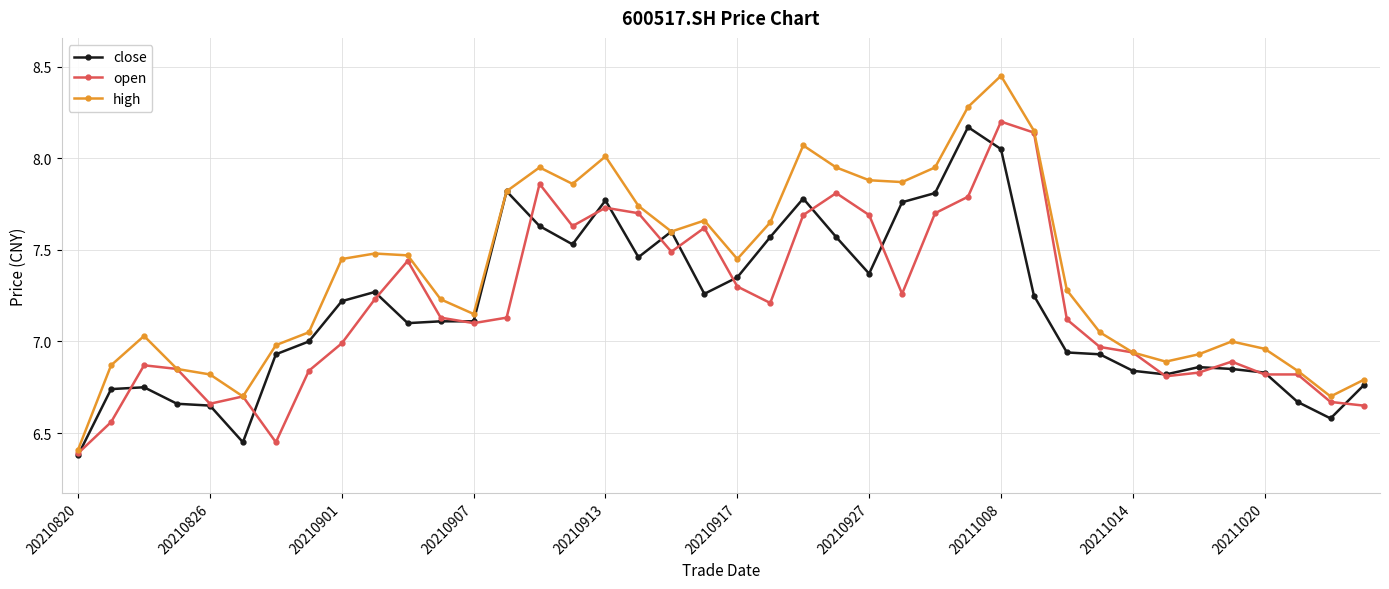

What is the difference between the second highest and second lowest values in the high series?

1.6